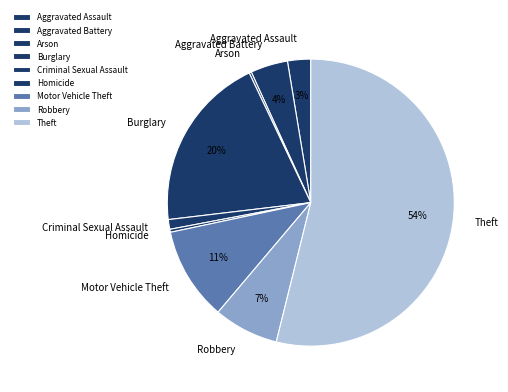

To the nearest percent, what is the average slice percentage?

11%